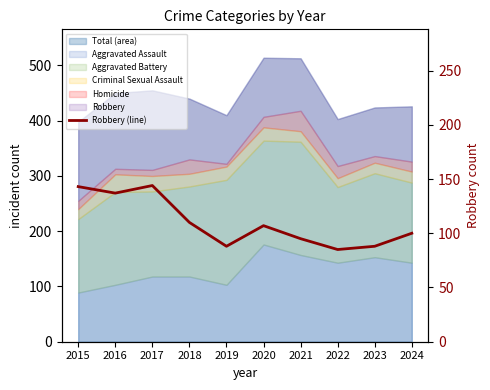

List the labels in order of value, smallest first.

2022, 2019, 2023, 2021, 2024, 2020, 2018, 2016, 2015, 2017